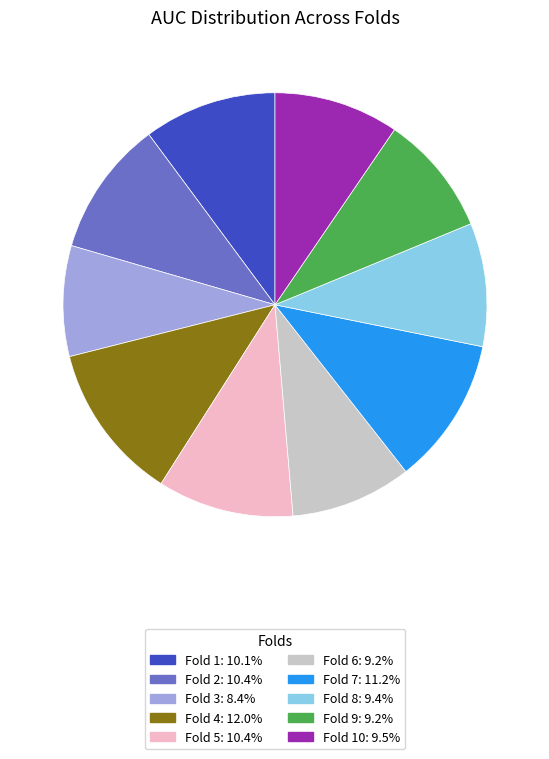

Does Fold 6: 9.2% represent more than half of the total?

No